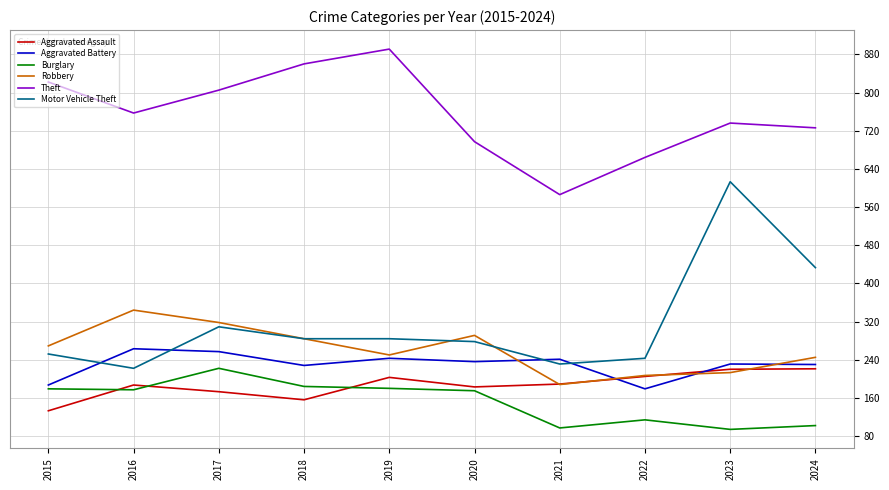

Read the Theft value at 2018.

860